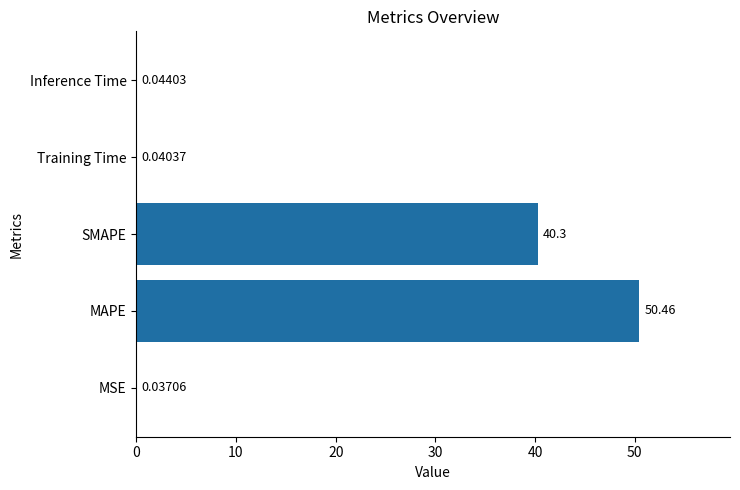

Which has a higher value, MAPE or Inference Time?

MAPE